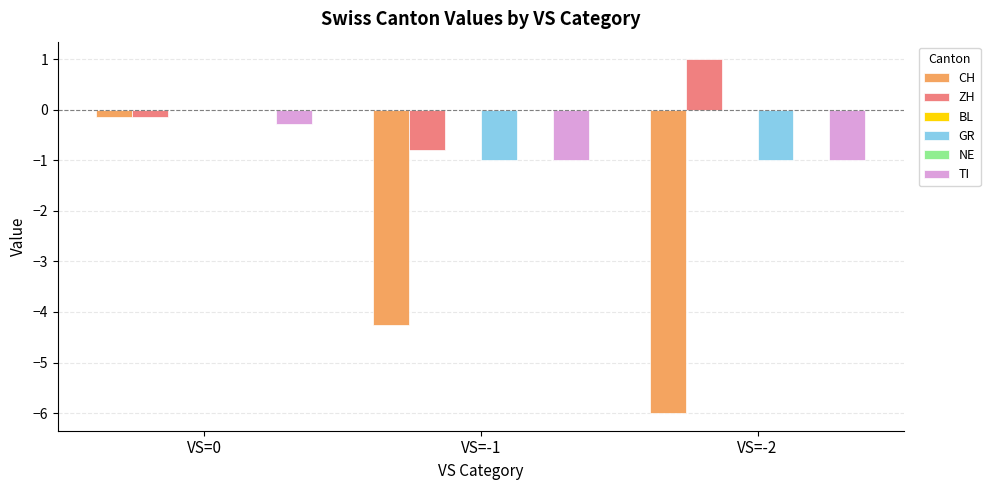

What is the minimum value shown in the chart?

-6.0